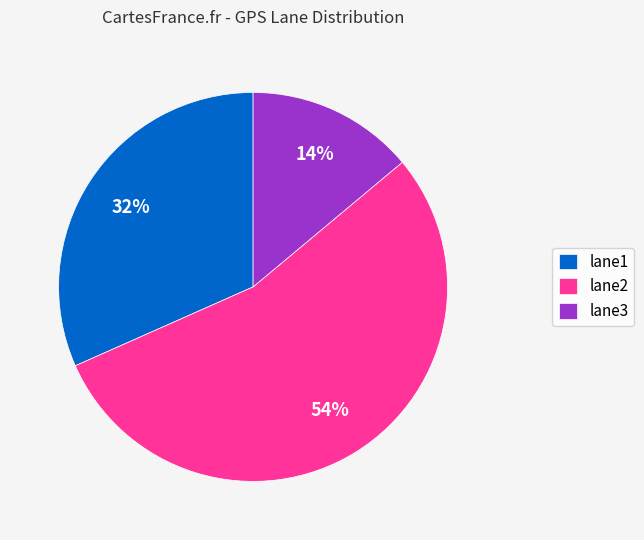

Which has a higher value, lane3 or lane1?

lane1